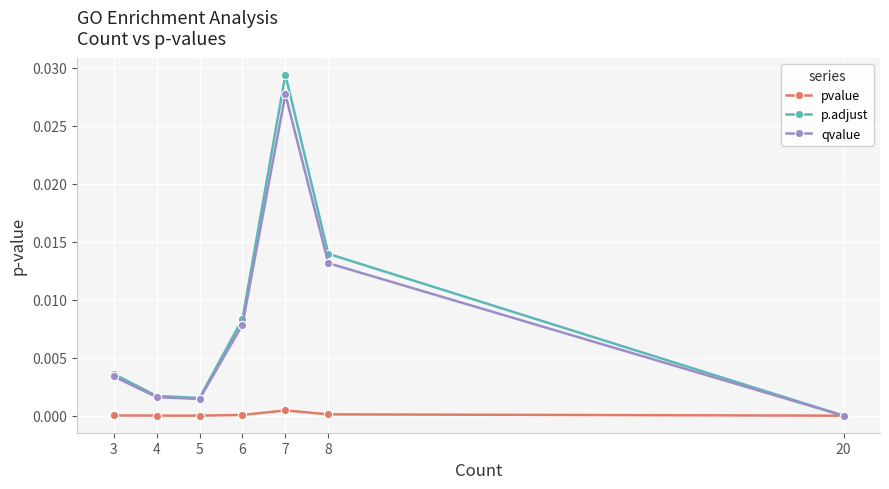

Which category has the highest value across all series?

7